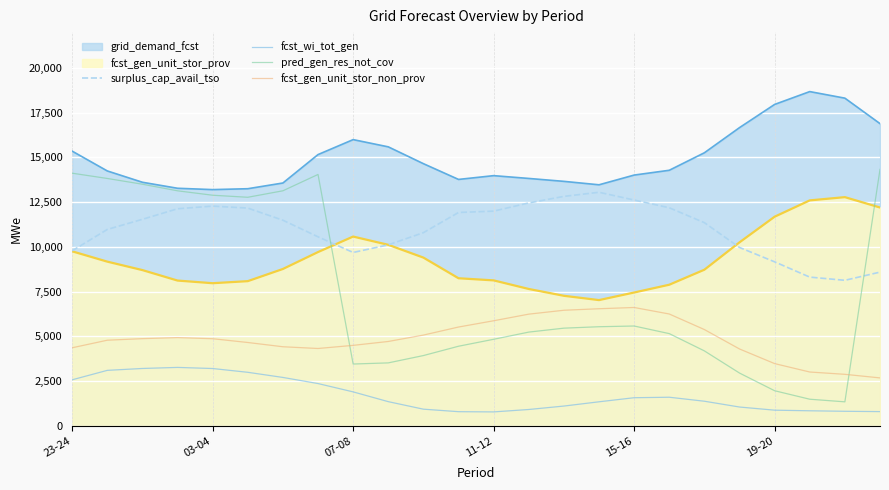

Does the chart display data point markers on the line(s)?

No